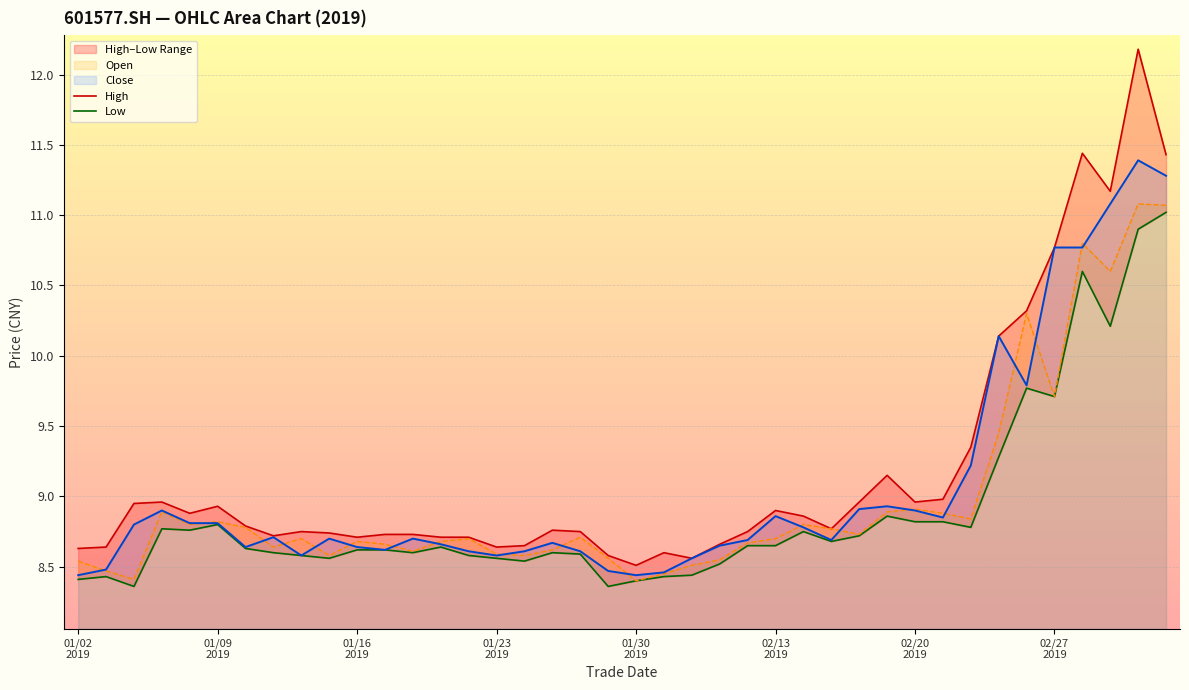

True or false: High and Low intersect in this chart.

False